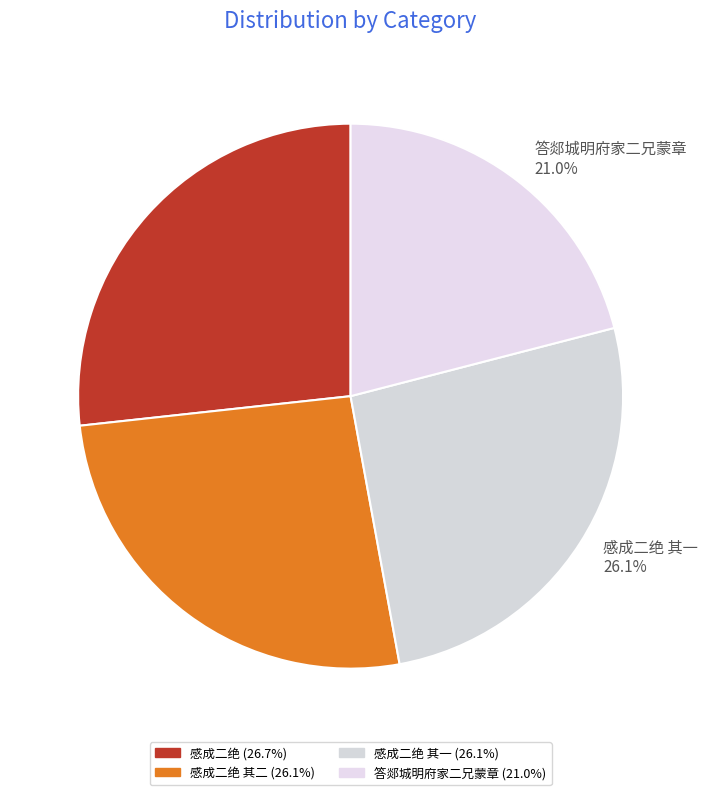

What percentage do 感成二绝 其一 and 感成二绝 其二 together represent?

52.3%